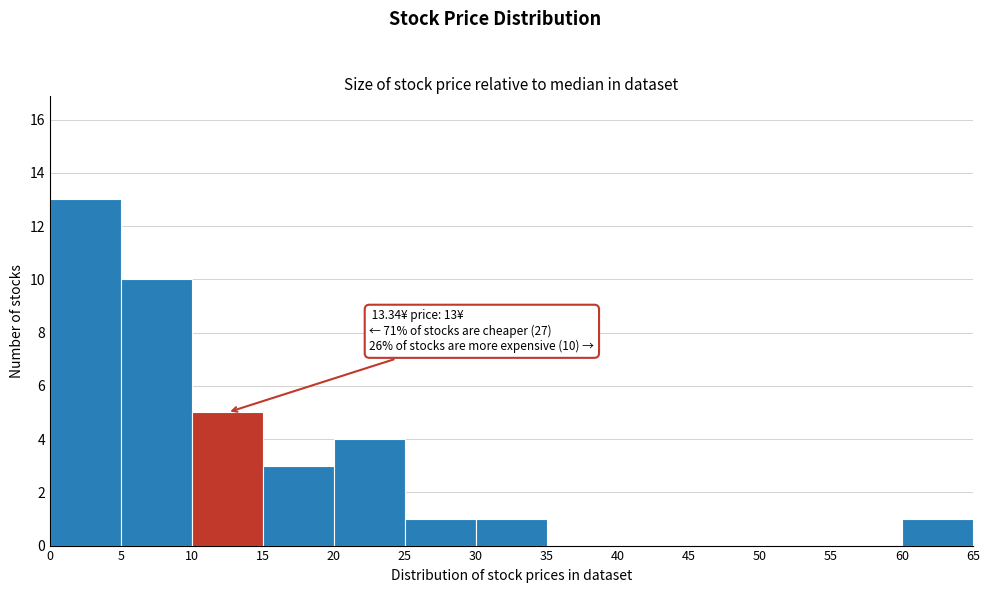

Which range on the x-axis has the tallest bar?

0 to 5